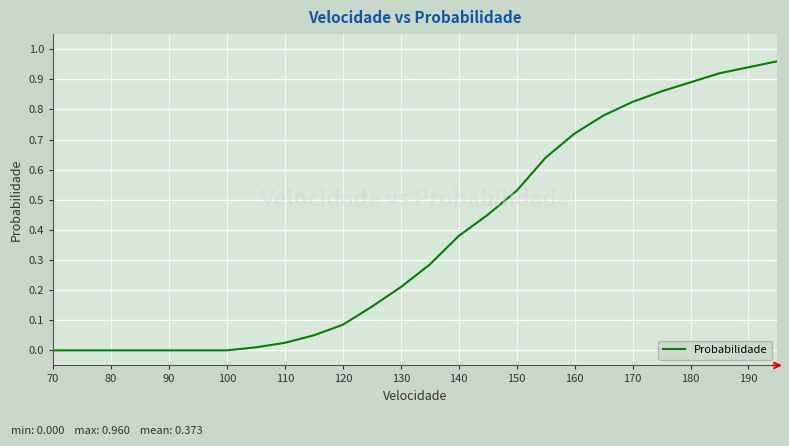

What is the difference between the second highest and minimum values?

0.9